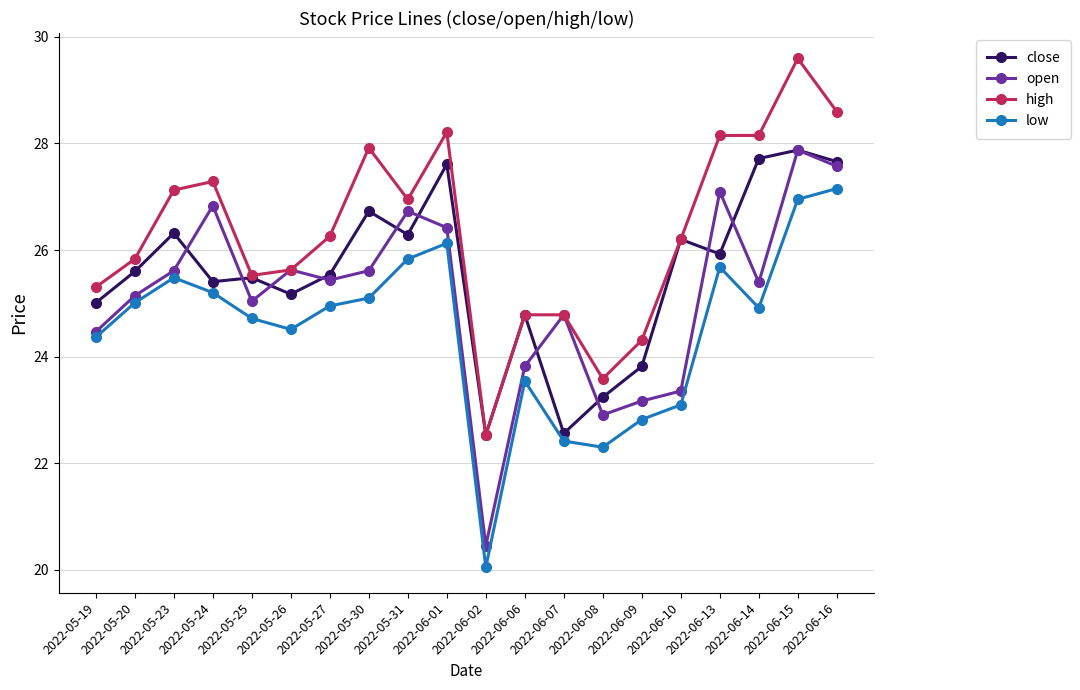

Which series changed the most between 2022-05-23 and 2022-05-25?

high